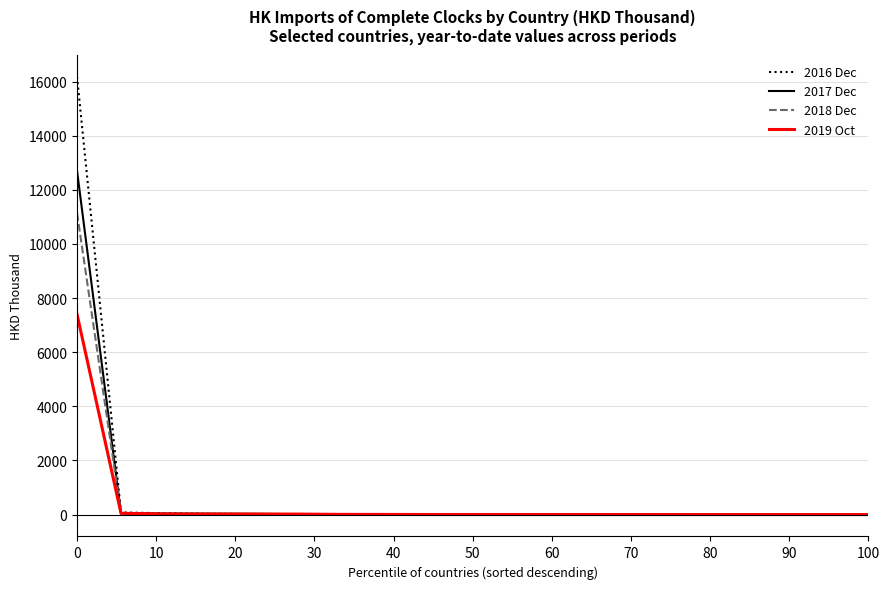

Rank the series by their maximum value, from highest to lowest.

2016 Dec, 2017 Dec, 2018 Dec, 2019 Oct